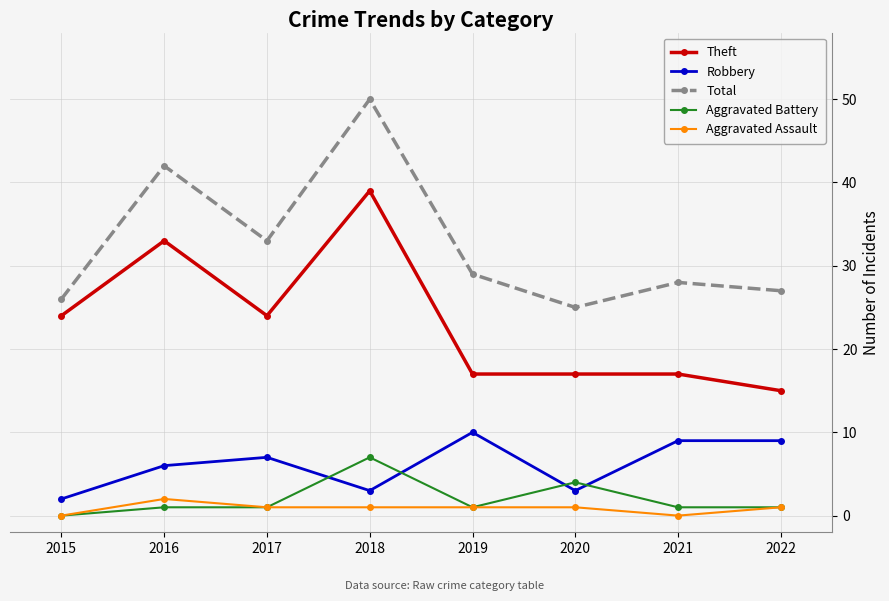

True or false: Aggravated Assault and Total cross at least once.

False